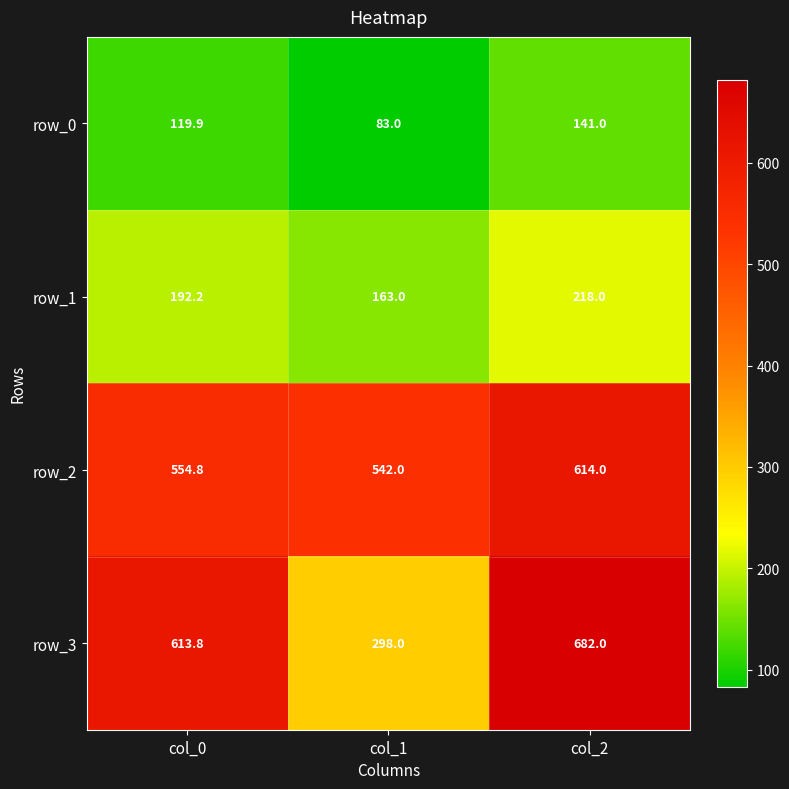

What is the minimum value for row_2?

542.0